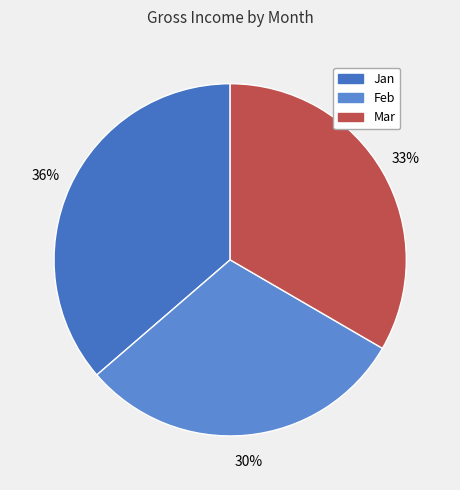

What is the ratio of the value at Jan to the value at Feb?

1.2